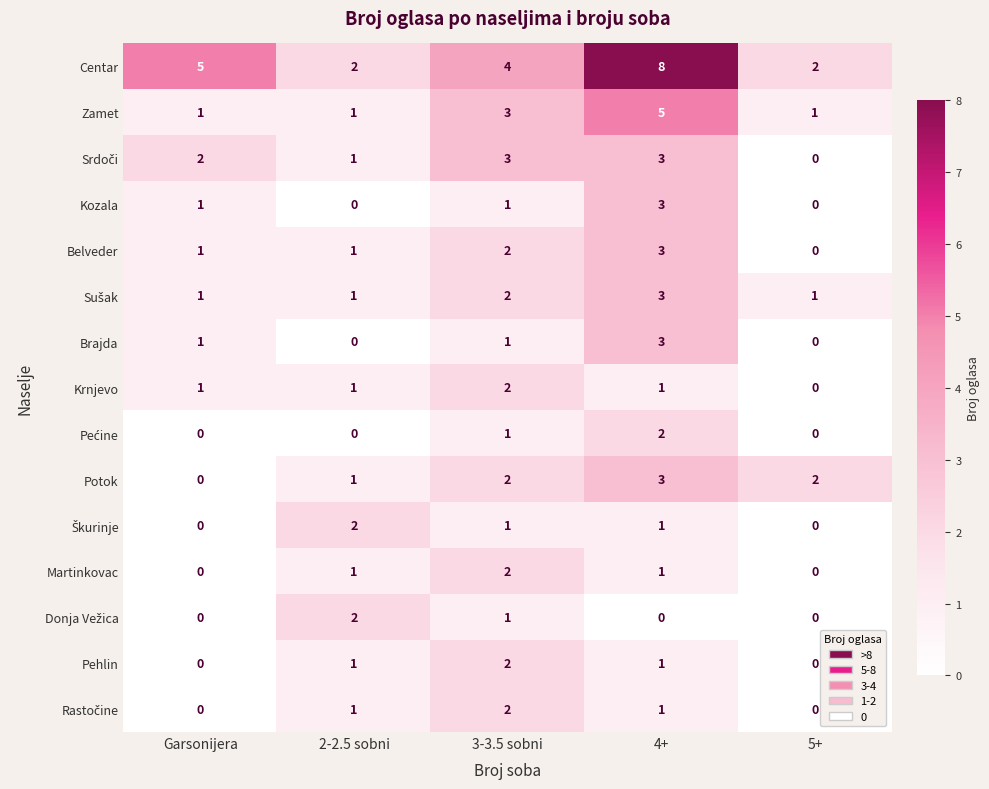

What is the total value across all series at 4+?

38